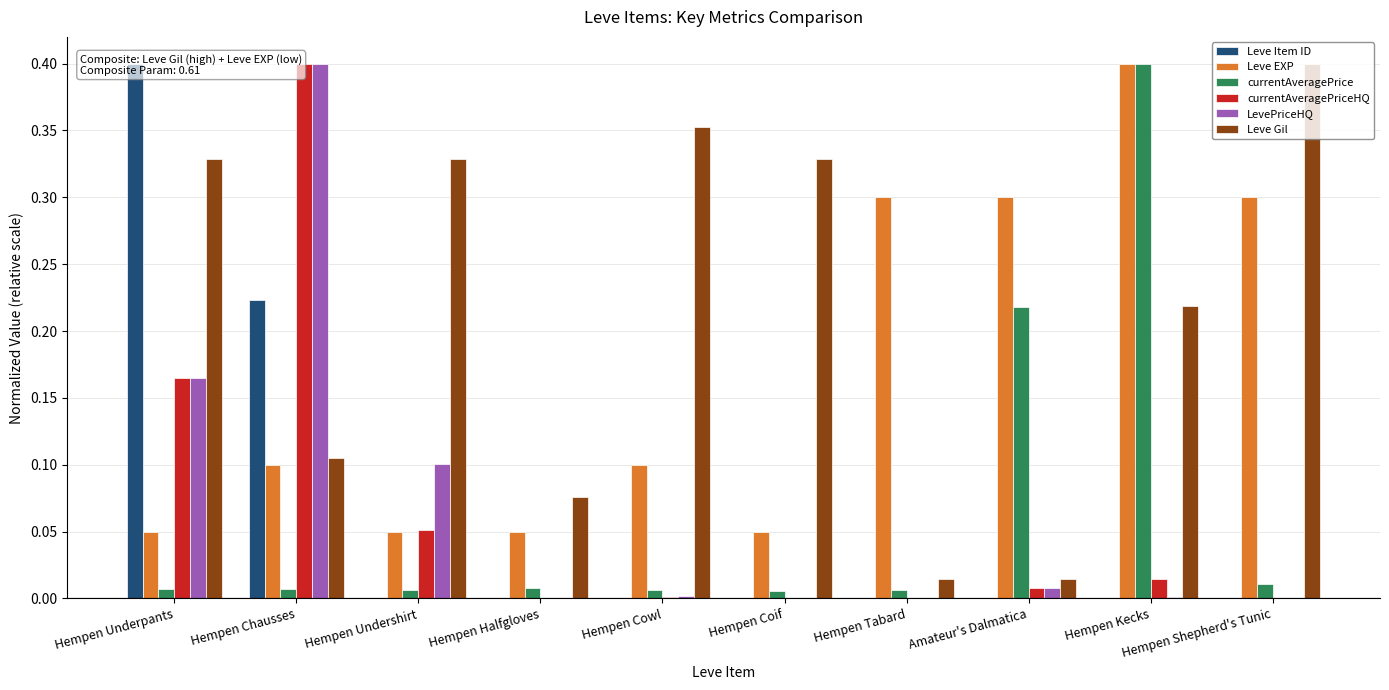

Reading left to right, list all the values displayed in this chart.

Leve Item ID: Hempen Underpants=0.4	Hempen Chausses=0.2	Hempen Undershirt=0.0	Hempen Halfgloves=0.0	Hempen Cowl=0.0	Hempen Coif=0.0	Hempen Tabard=0.0	Amateur's Dalmatica=0.0	Hempen Kecks=0.0	Hempen Shepherd's Tunic=0.0
Leve EXP: Hempen Underpants=0.1	Hempen Chausses=0.1	Hempen Undershirt=0.1	Hempen Halfgloves=0.1	Hempen Cowl=0.1	Hempen Coif=0.1	Hempen Tabard=0.3	Amateur's Dalmatica=0.3	Hempen Kecks=0.4	Hempen Shepherd's Tunic=0.3
currentAveragePrice: Hempen Underpants=0.0	Hempen Chausses=0.0	Hempen Undershirt=0.0	Hempen Halfgloves=0.0	Hempen Cowl=0.0	Hempen Coif=0.0	Hempen Tabard=0.0	Amateur's Dalmatica=0.2	Hempen Kecks=0.4	Hempen Shepherd's Tunic=0.0
currentAveragePriceHQ: Hempen Underpants=0.2	Hempen Chausses=0.4	Hempen Undershirt=0.1	Hempen Halfgloves=0.0	Hempen Cowl=0.0	Hempen Coif=0.0	Hempen Tabard=0.0	Amateur's Dalmatica=0.0	Hempen Kecks=0.0	Hempen Shepherd's Tunic=0.0
LevePriceHQ: Hempen Underpants=0.2	Hempen Chausses=0.4	Hempen Undershirt=0.1	Hempen Halfgloves=0.0	Hempen Cowl=0.0	Hempen Coif=0.0	Hempen Tabard=0.0	Amateur's Dalmatica=0.0	Hempen Kecks=0.0	Hempen Shepherd's Tunic=0.0
Leve Gil: Hempen Underpants=0.3	Hempen Chausses=0.1	Hempen Undershirt=0.3	Hempen Halfgloves=0.1	Hempen Cowl=0.4	Hempen Coif=0.3	Hempen Tabard=0.0	Amateur's Dalmatica=0.0	Hempen Kecks=0.2	Hempen Shepherd's Tunic=0.4